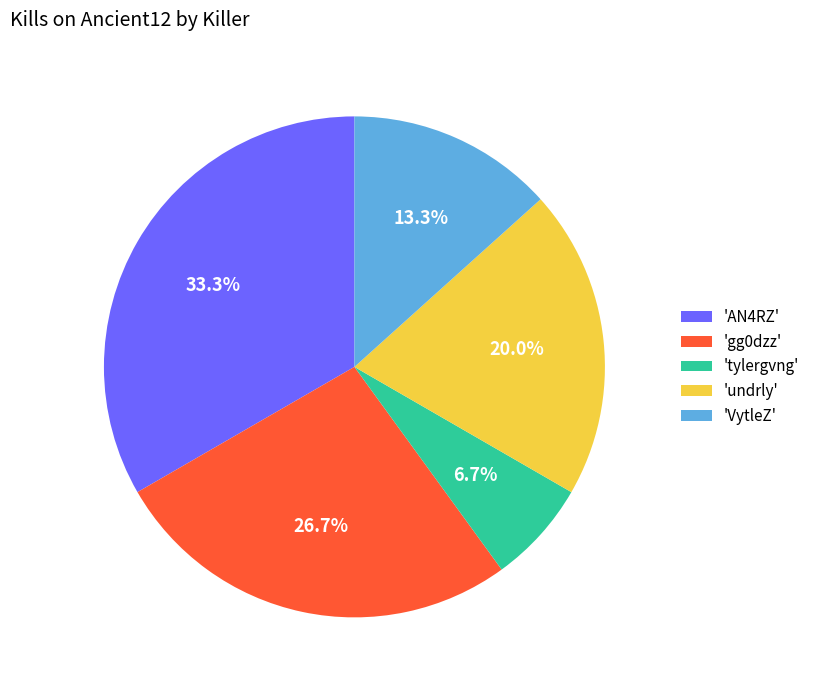

Which slice is the largest?

'AN4RZ'